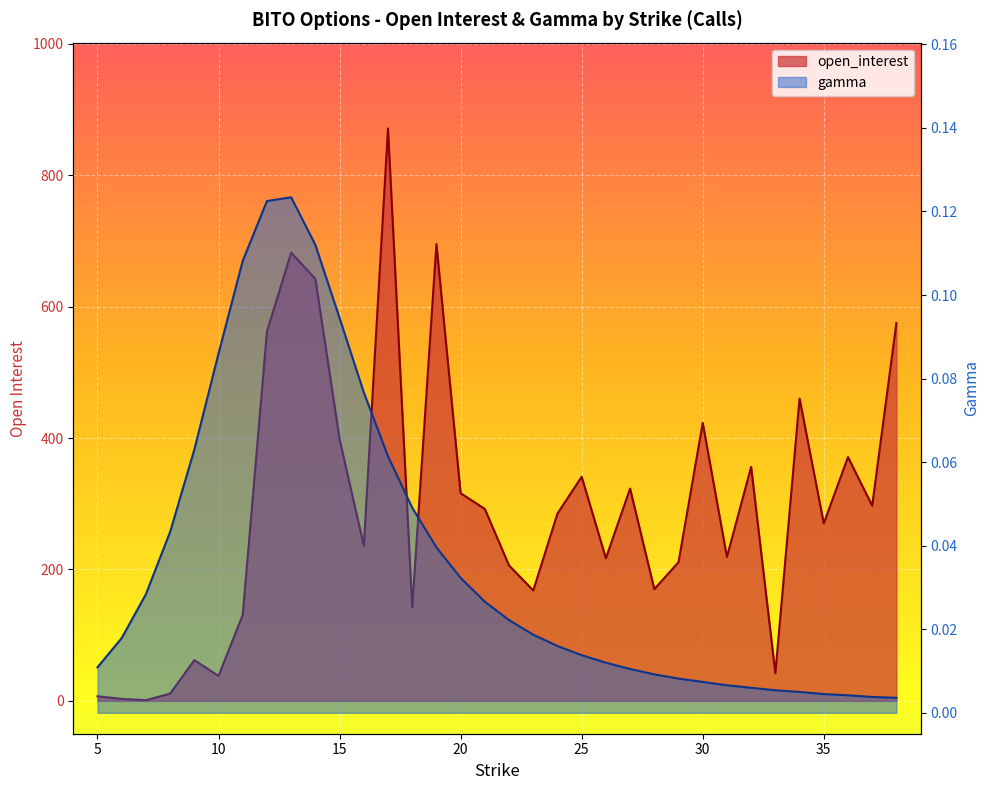

What is the value of the open_interest point at the 1st from the left?

7.0